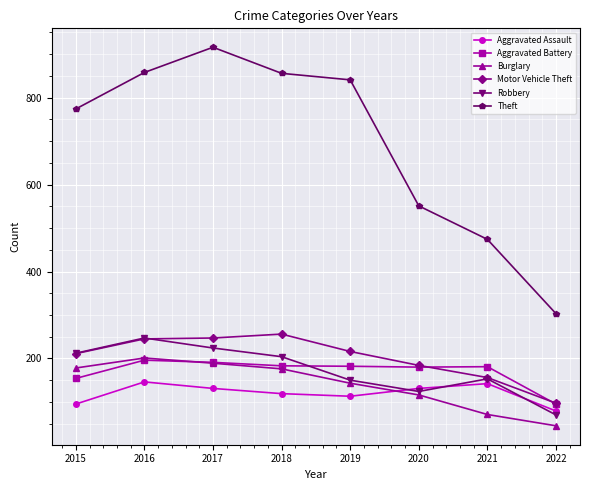

True or false: Theft has a value of 474 at 2021.

True